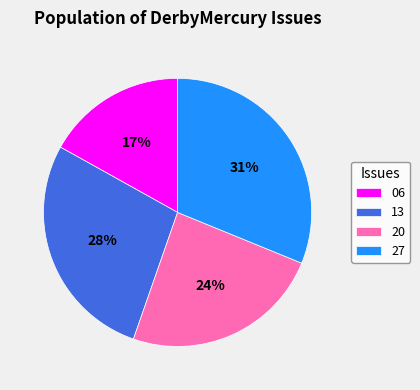

Do 20 and 27 together represent more than half of the pie?

Yes